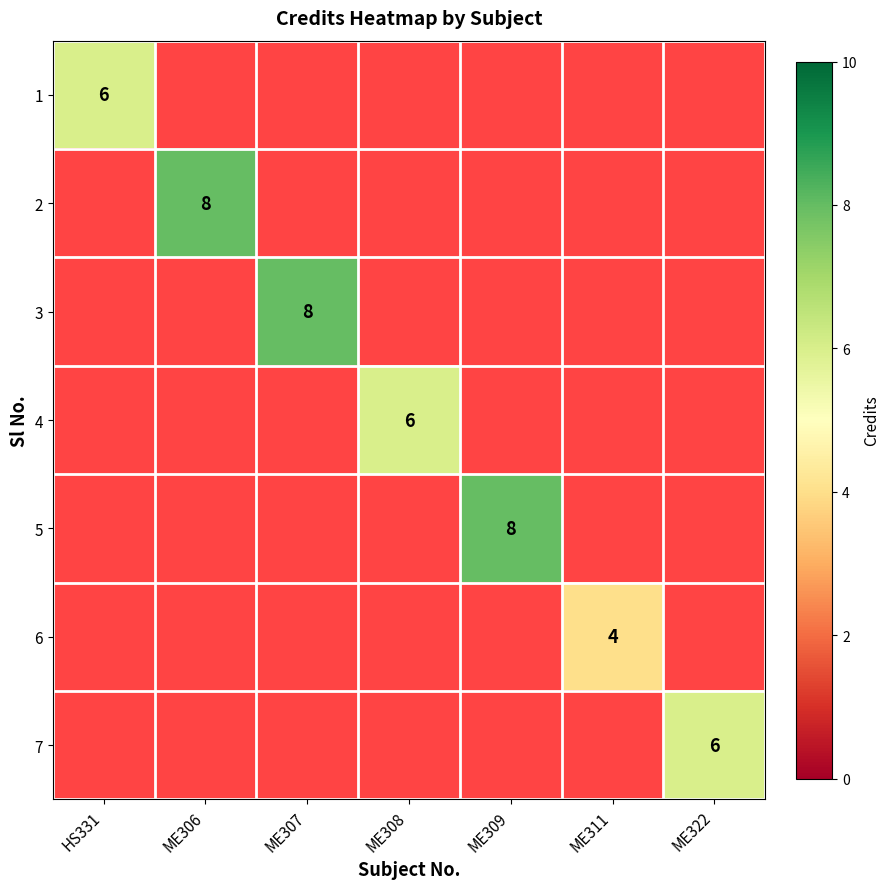

What is the smallest value displayed?

4.0